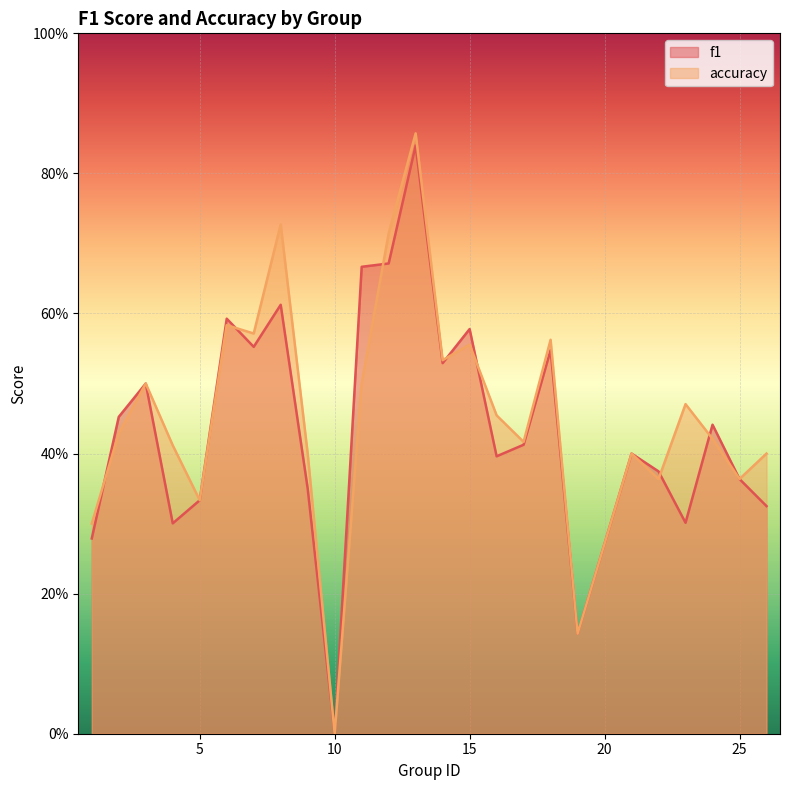

Is the value of f1 at 19 greater than the value of accuracy at 6?

No